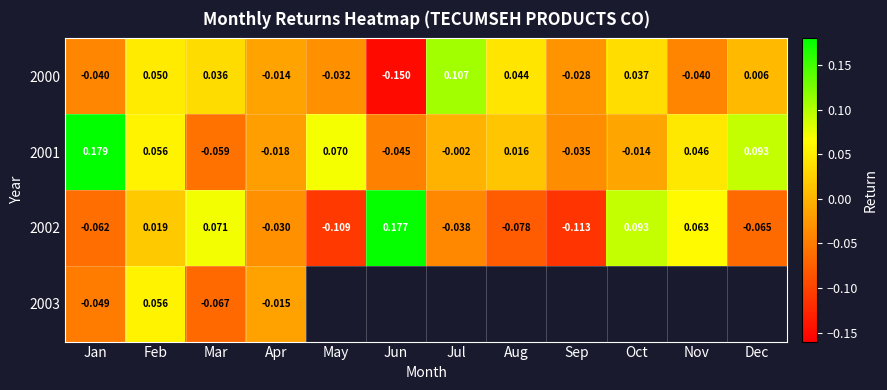

How many data points in 2000 are less than 0?

6